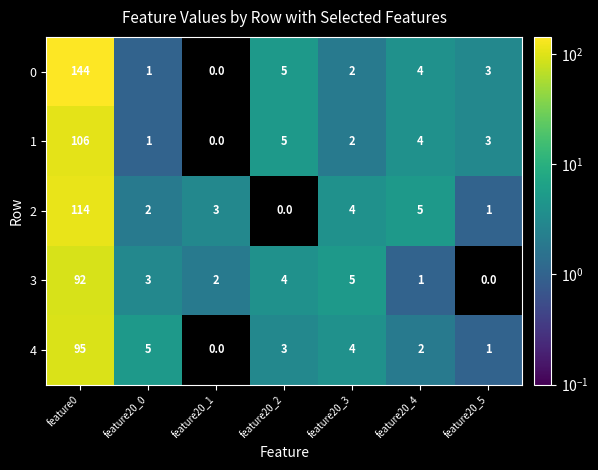

Read the 3 value at feature0.

92